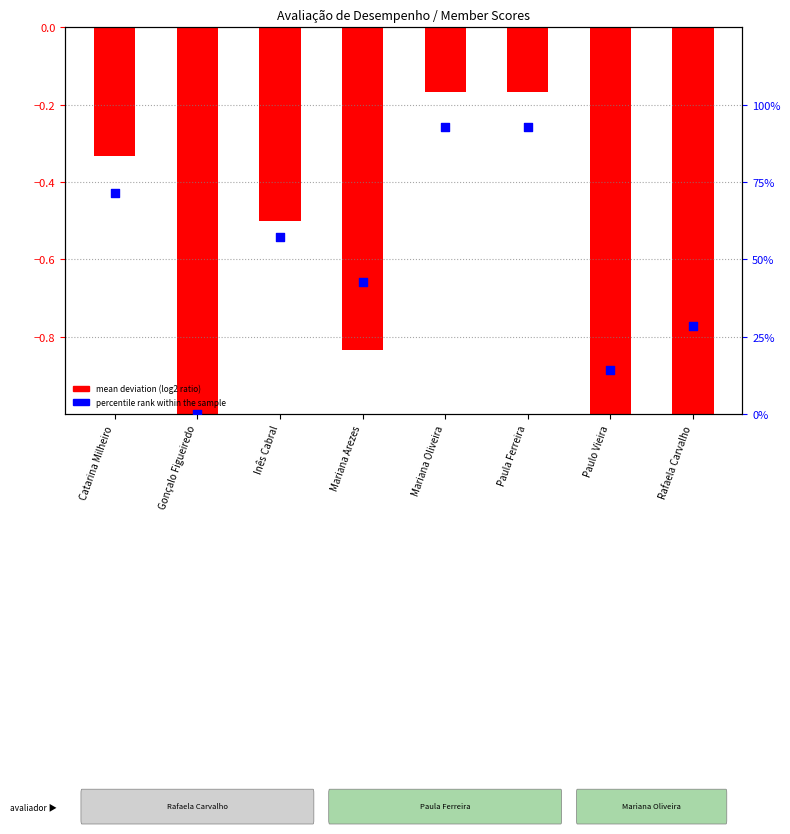

Which series reaches the maximum Y coordinate?

percentile rank within the sample